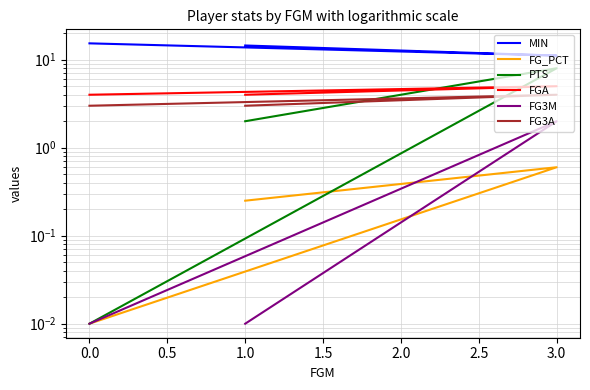

Reading right to left, transcribe all the data shown in this chart.

MIN: 15.3	11.2	14.5
FG_PCT: 0.0	0.6	0.2
PTS: 0.0	8.0	2.0
FGA: 4.0	5.0	4.0
FG3M: 0.0	2.0	0.0
FG3A: 3.0	4.0	3.0